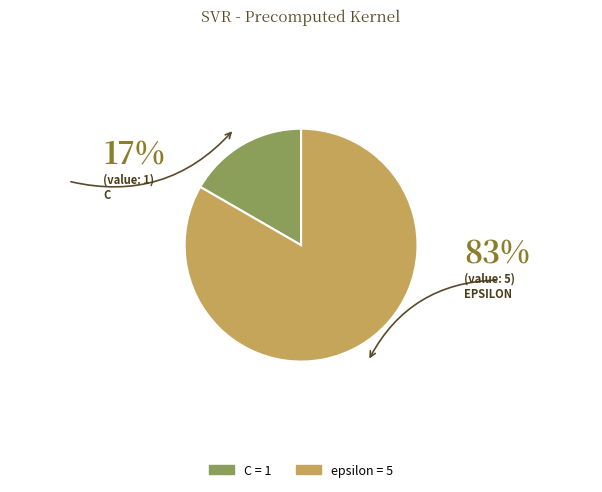

Approximately how many times larger is the value at C compared to epsilon?

0.2